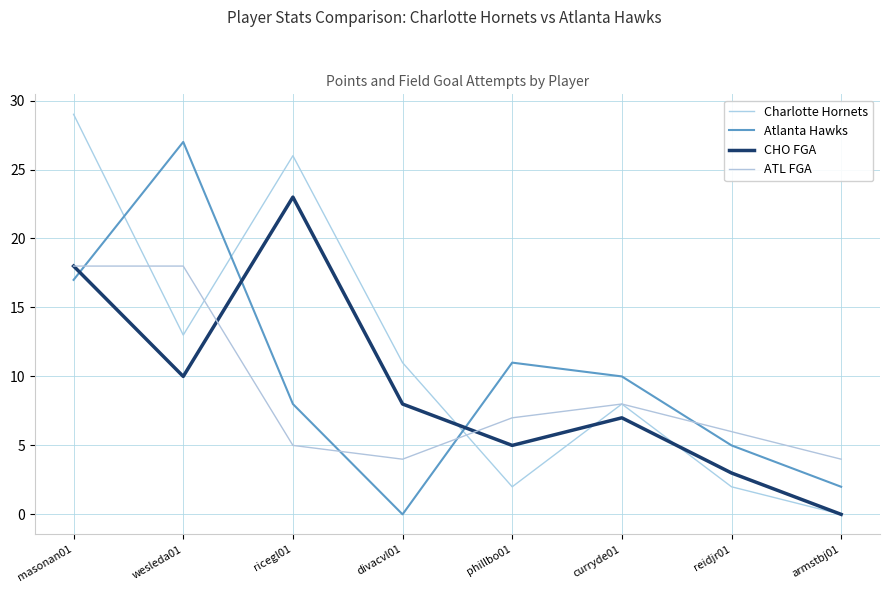

True or false: Atlanta Hawks has a value of 10 at curryde01.

True